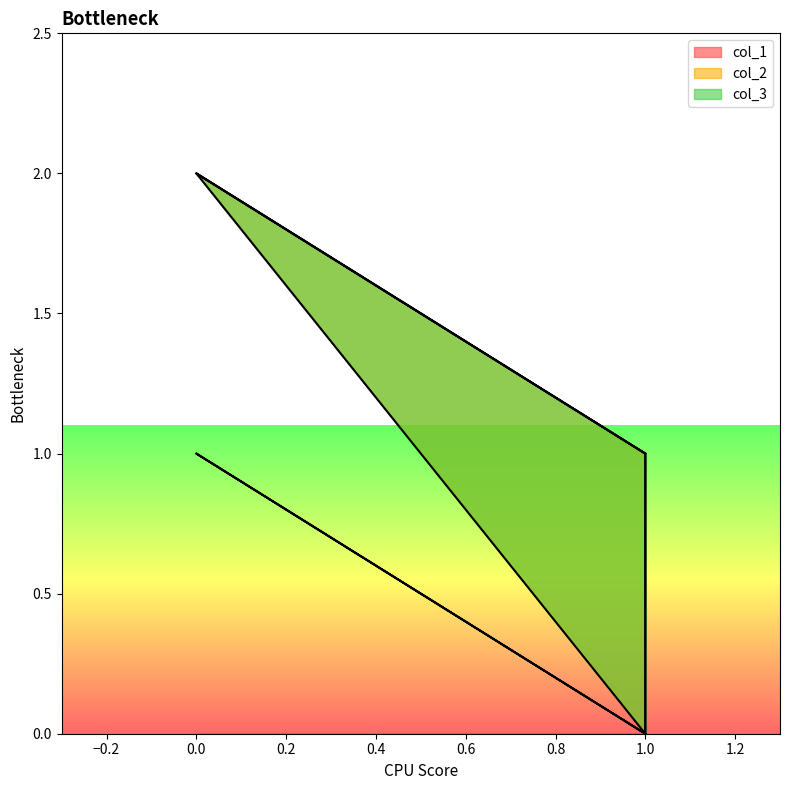

Which series has the largest range (max minus min)?

col_1